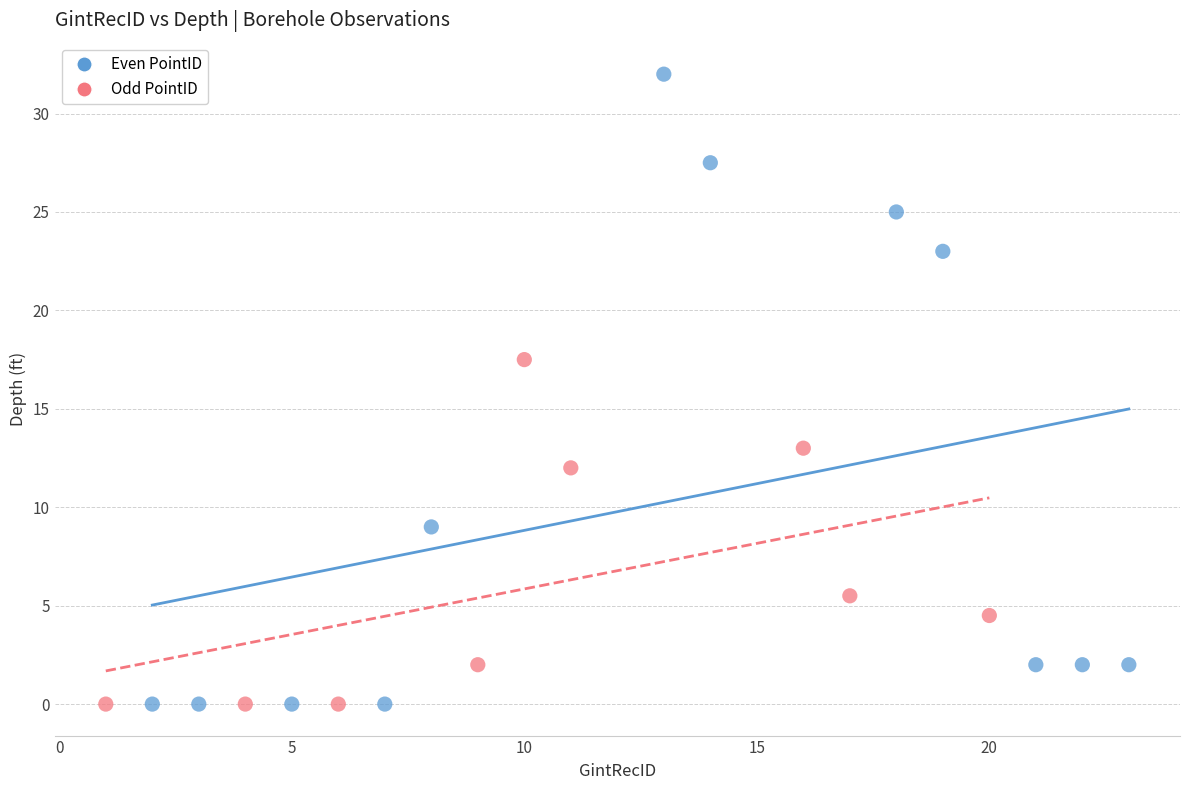

Which series has the widest spread of Y values?

Even PointID